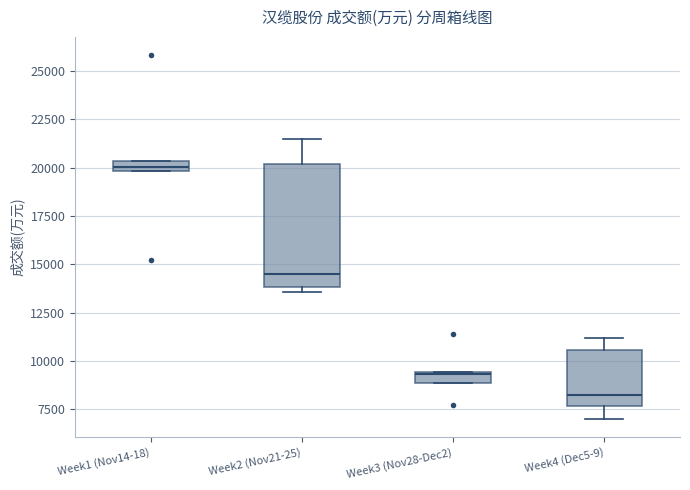

Which box's median line is the lowest?

Week4 (Dec5-9)